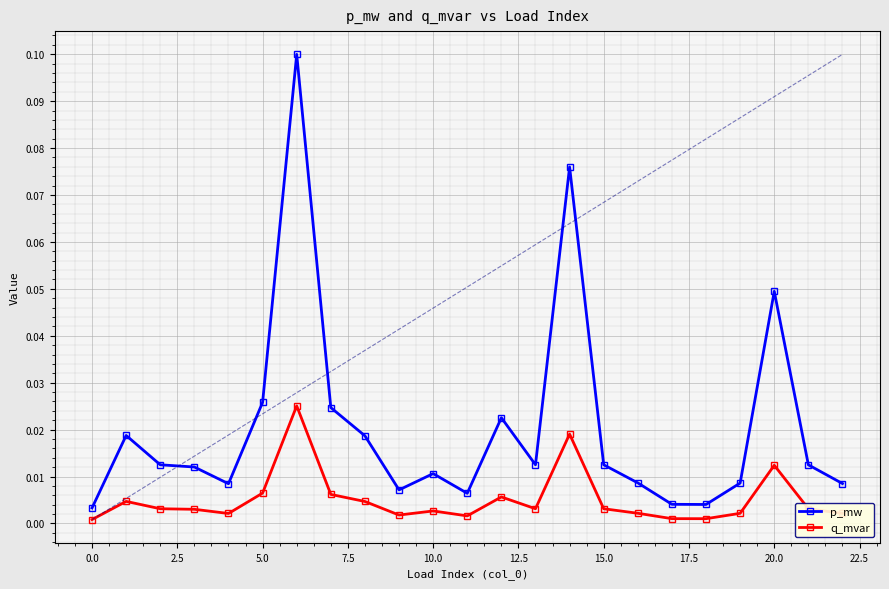

True or false: p_mw has more than 2 points higher than both neighbors.

True